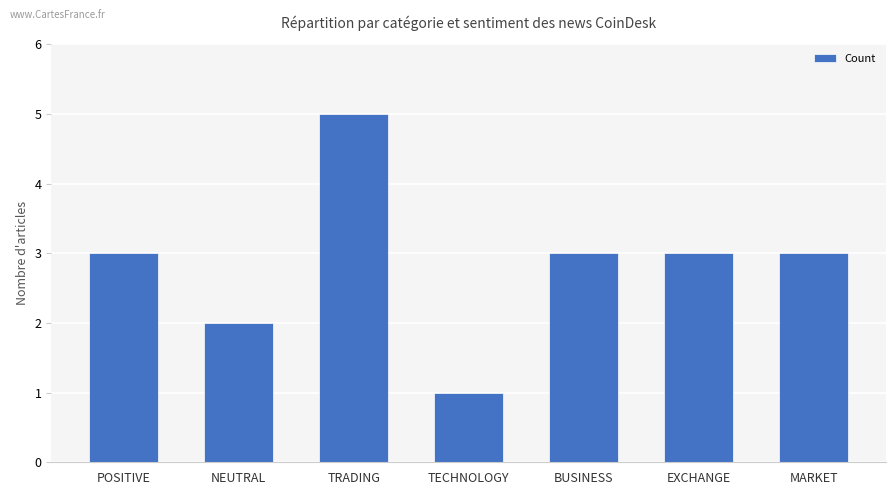

What is the minimum value shown in the chart?

1